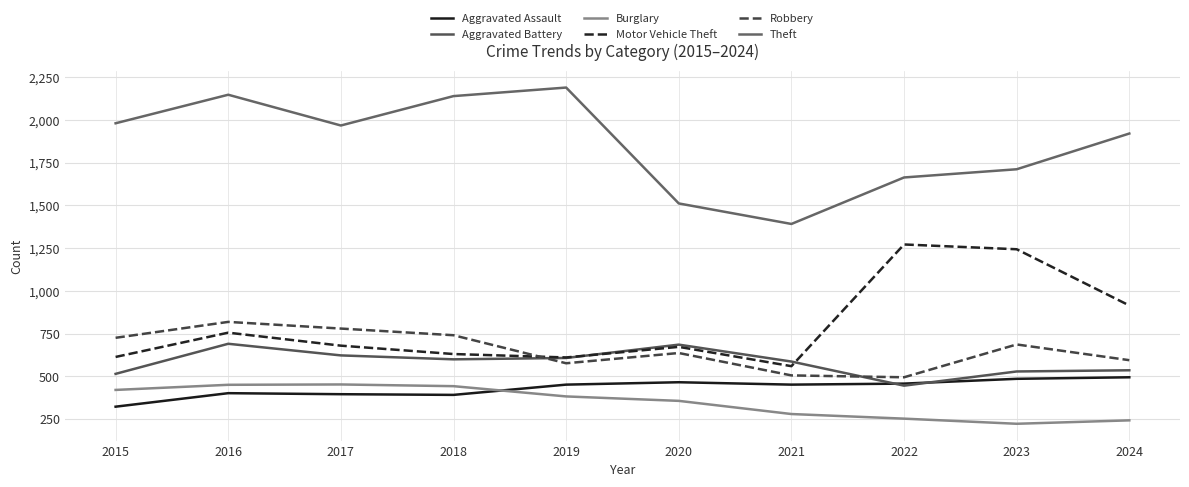

Where is the first local minimum for Aggravated Assault?

2018